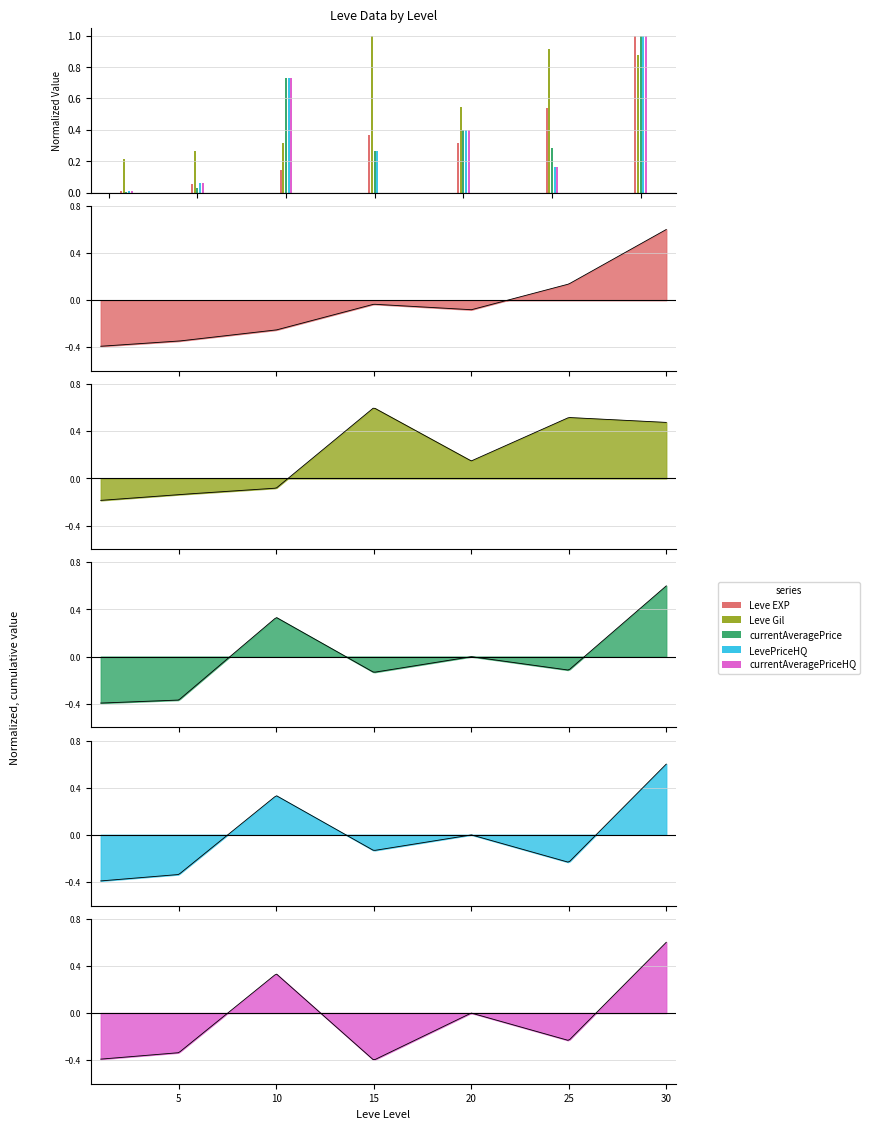

True or false: currentAveragePrice has a value of 1.0 at 30.

True